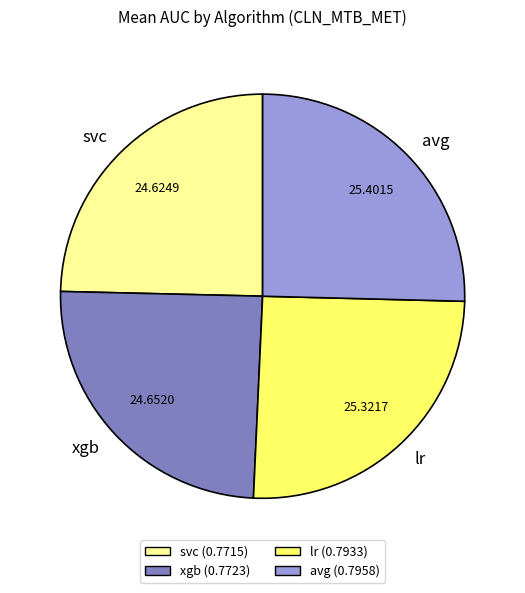

How many segments does this pie chart have?

4